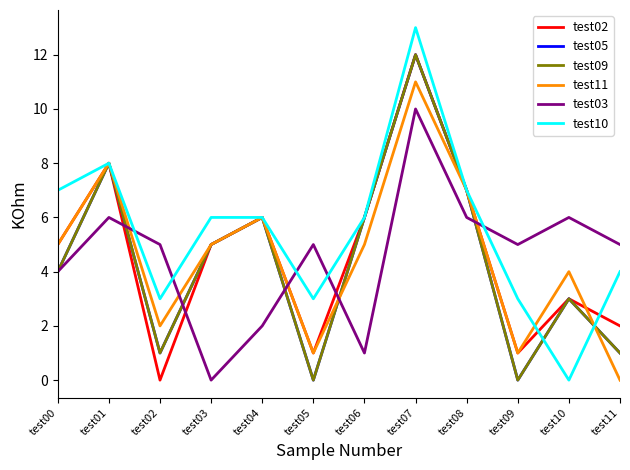

Does the chart display data point markers on the line(s)?

No